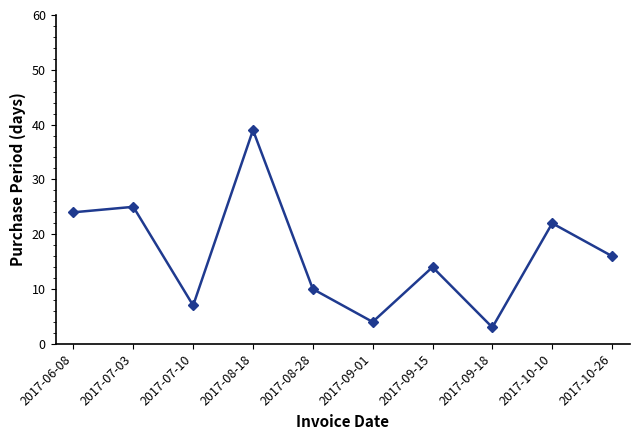

Between 2017-10-10 and 2017-08-28, which is larger?

2017-10-10